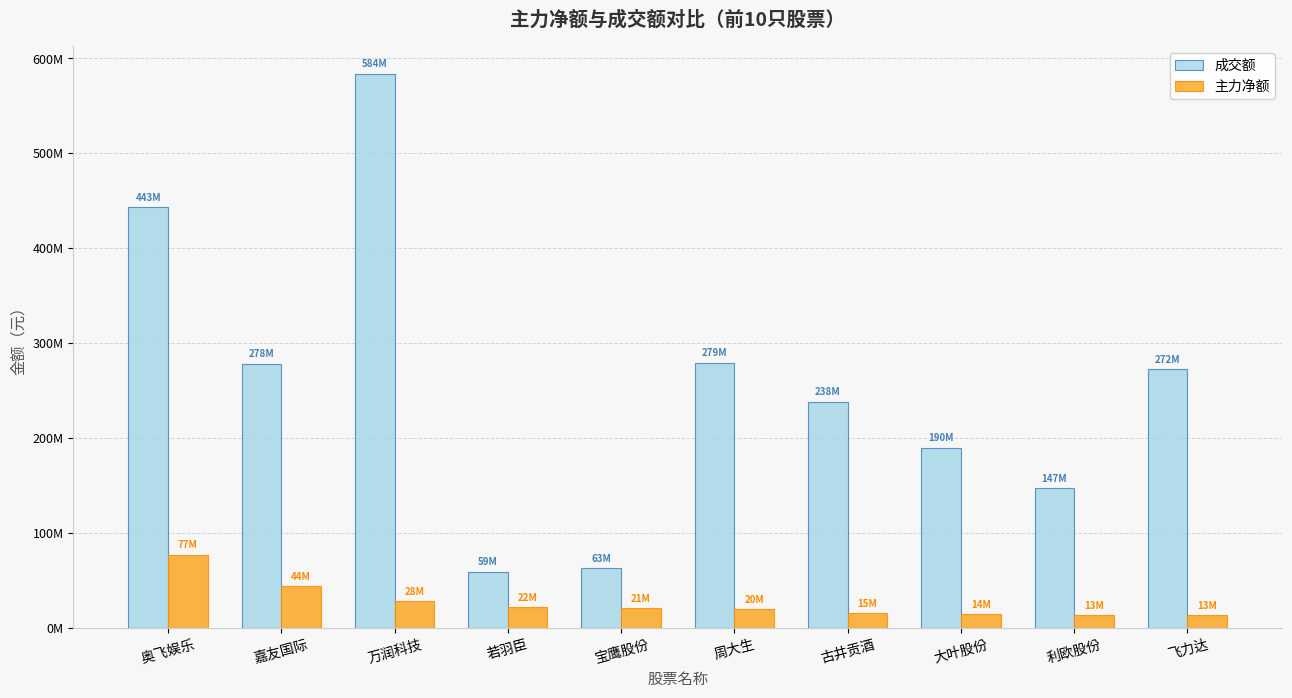

Rank the series at 飞力达 from lowest to highest value.

主力净额, 成交额